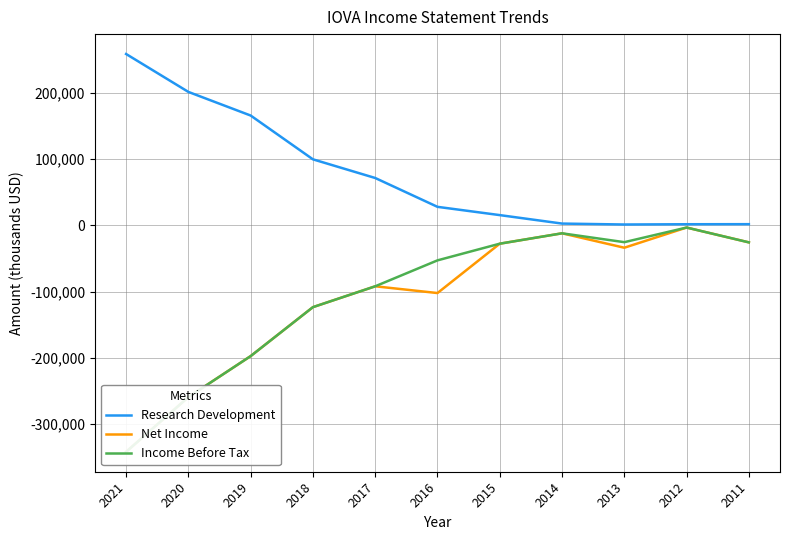

True or false: Income Before Tax has a value of -315166 at 2019.

False